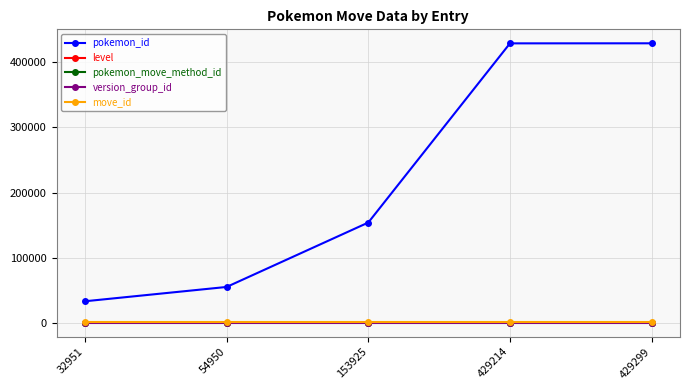

True or false: move_id has a value of 668 at 429214.

True